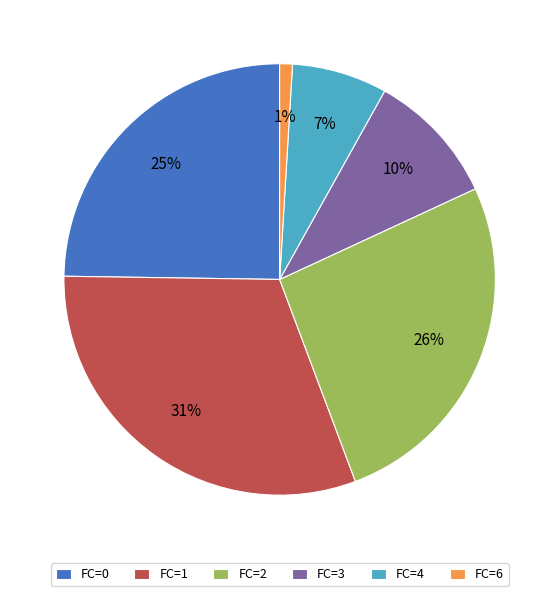

How many segments does this pie chart have?

6